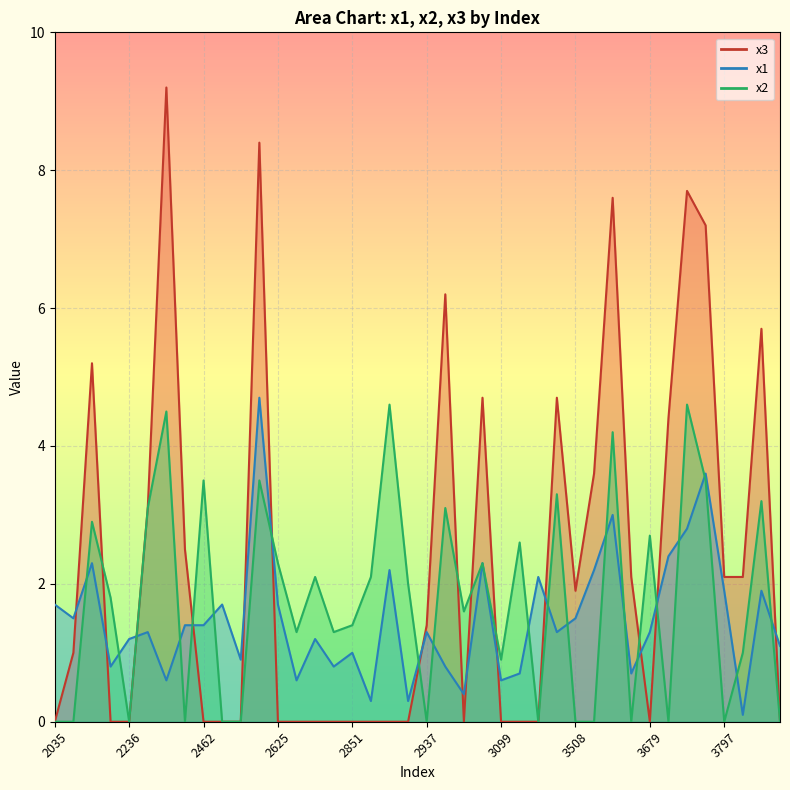

How many times do x1 and x2 cross each other?

20